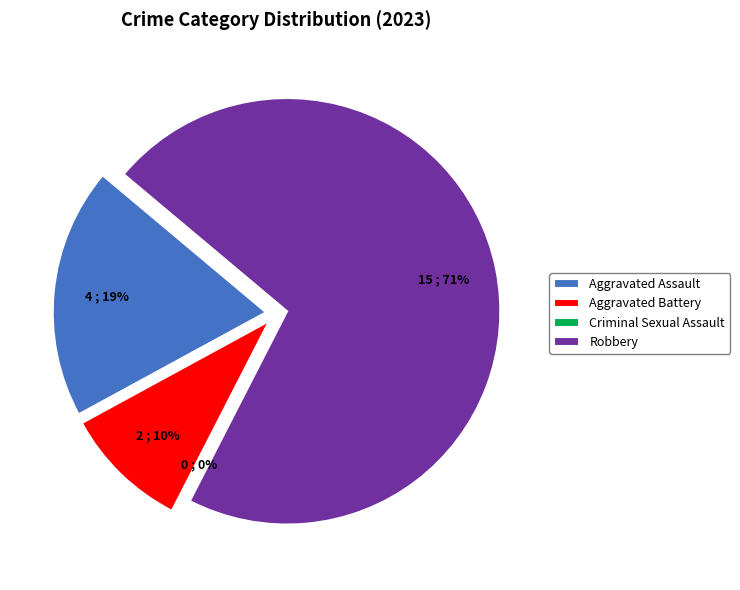

Is it true that Robbery is 77% of the pie?

False